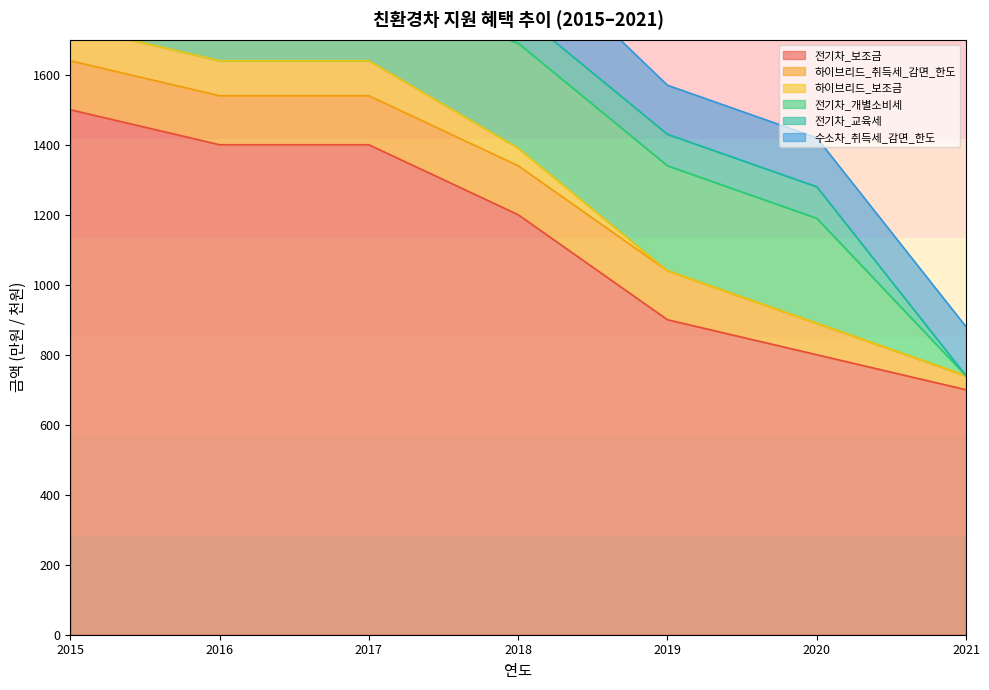

List the series in order of their peak value, lowest first.

전기차_교육세, 하이브리드_보조금, 하이브리드_취득세_감면_한도, 수소차_취득세_감면_한도, 전기차_개별소비세, 전기차_보조금